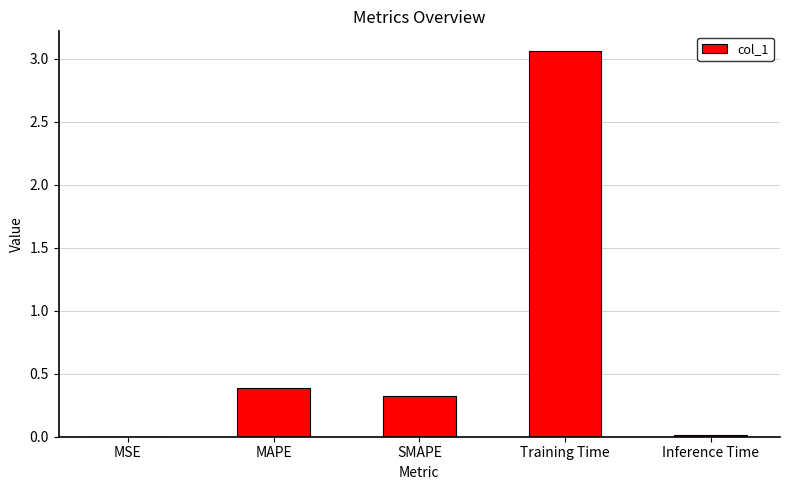

Is it true that the value at Inference Time is 0.0?

True